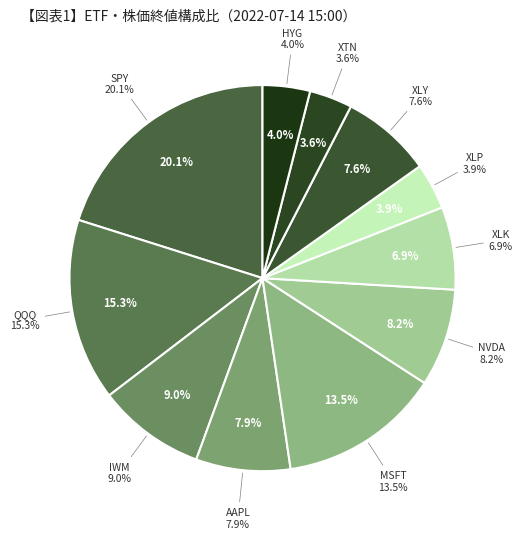

Which category has the biggest portion of the pie?

SPY